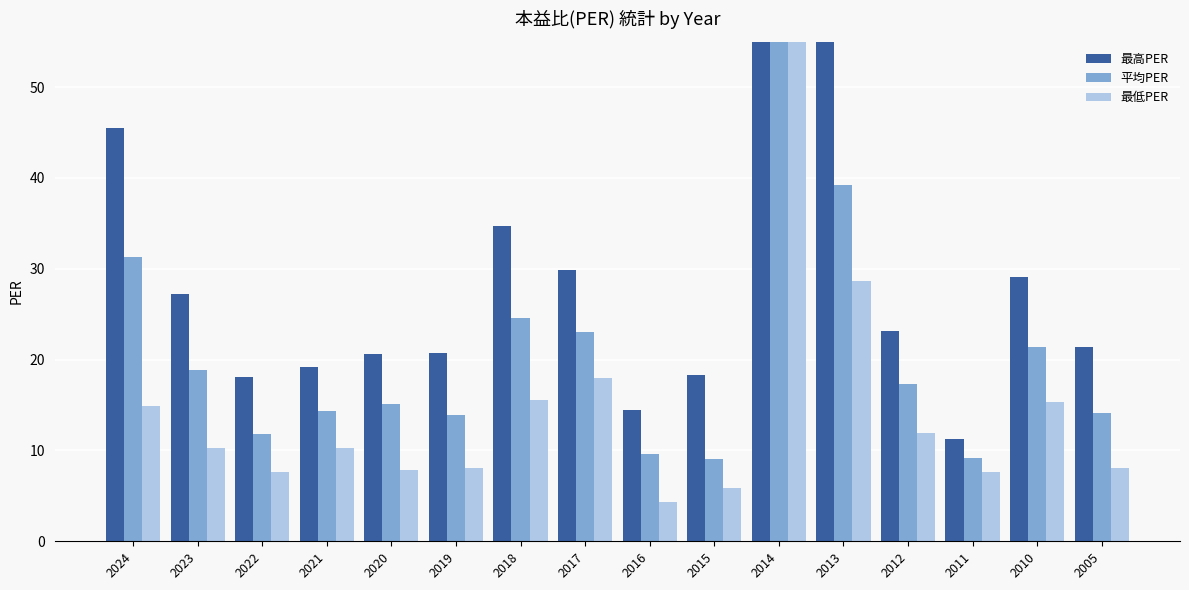

What is the average value of the 平均PER series?

23.3